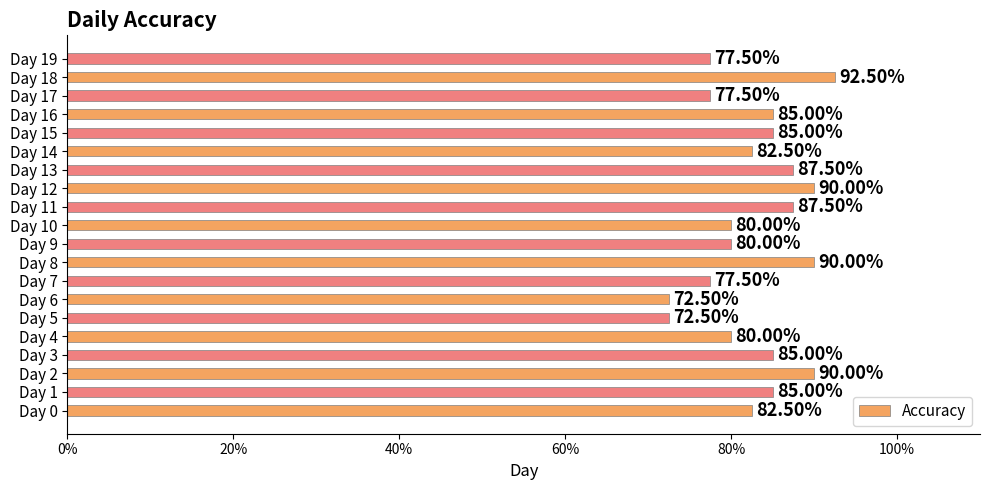

Does the chart contain any negative values?

No